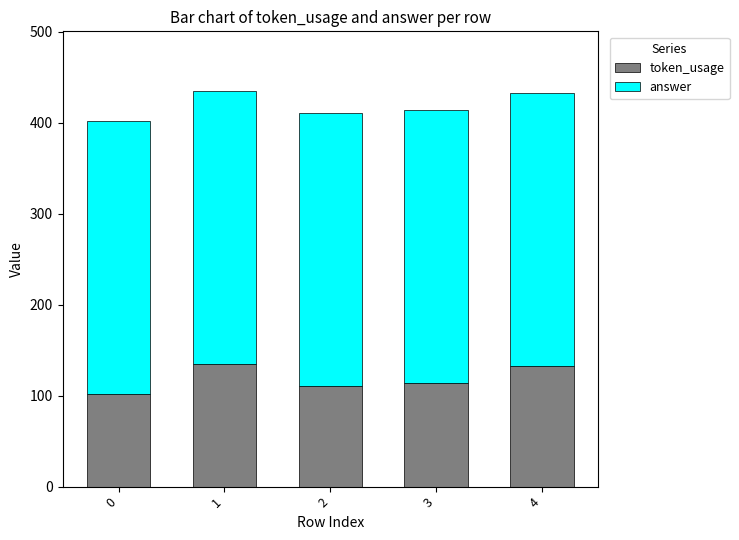

What is the highest value of the token_usage series?

135